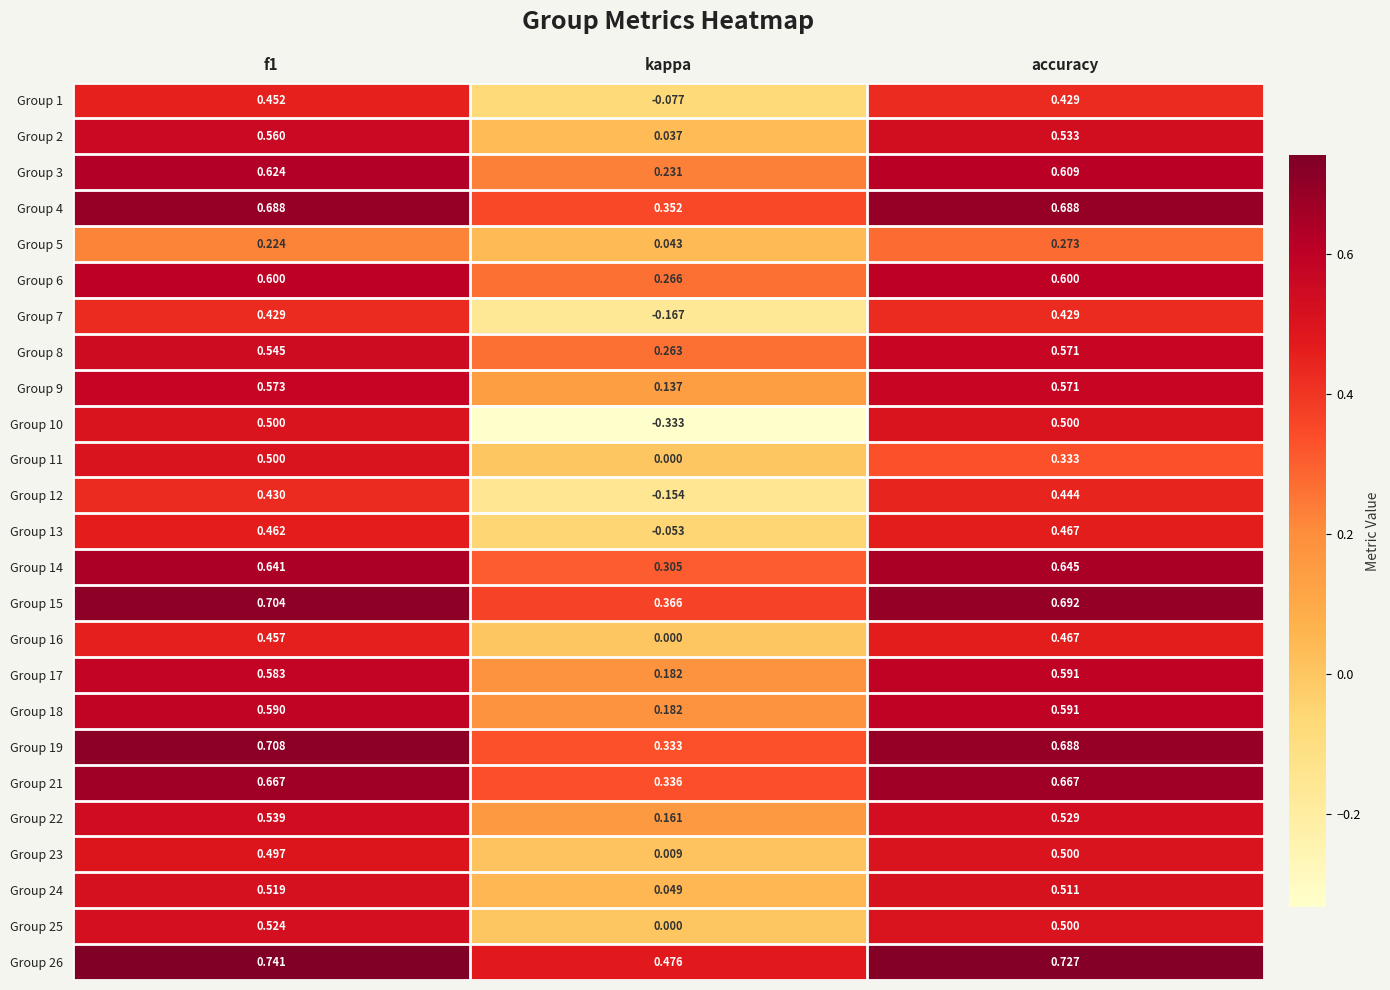

Where is Group 17 nearest to the value 0?

kappa